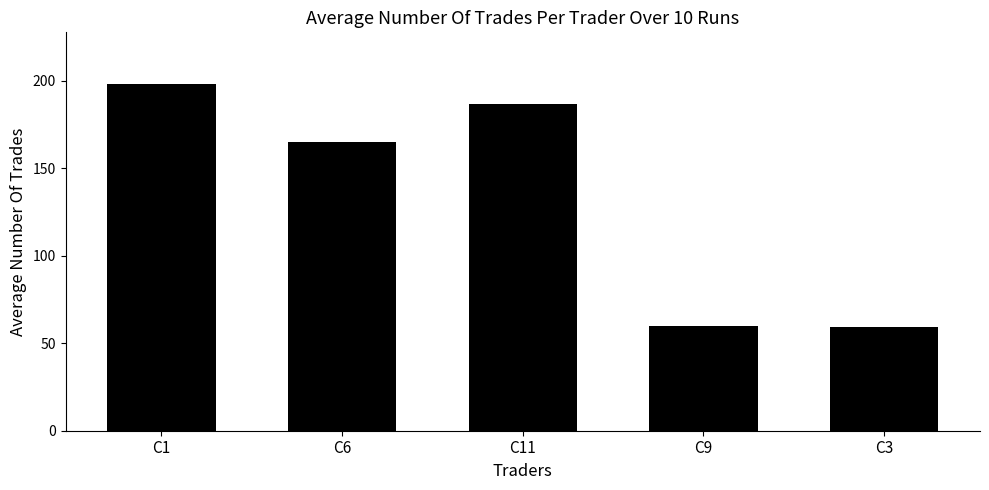

At which category does the chart reach its peak across all series?

C1